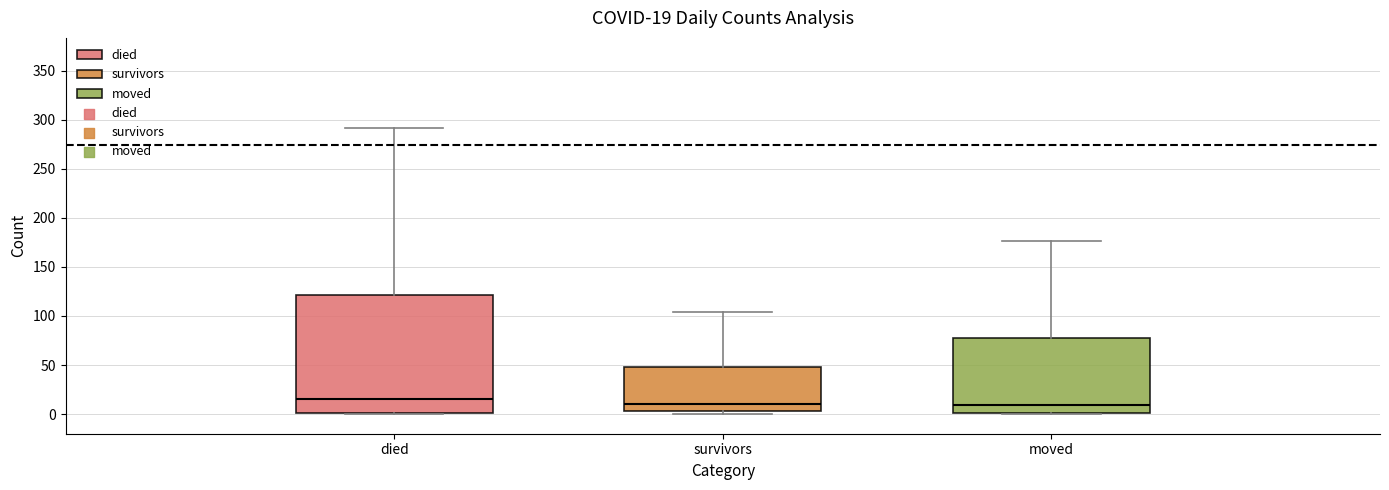

Comparing the boxes themselves (not the whiskers), which one is the tallest?

died